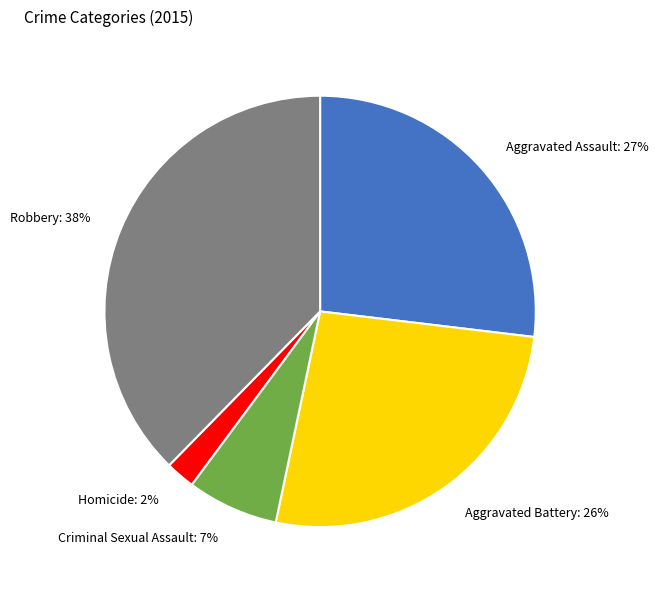

What percentage is the Aggravated Assault slice, to the nearest percent?

27%